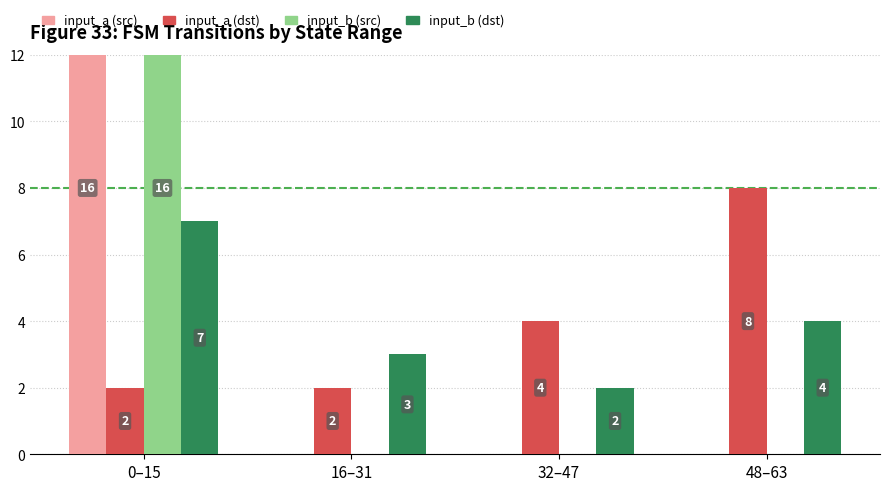

Which category has the lowest value in the input_a (src) series?

16–31